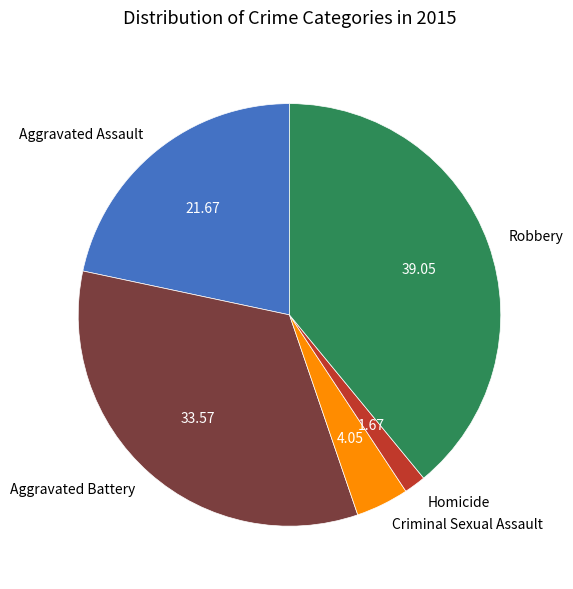

Rank the categories by value from highest to lowest.

Robbery, Aggravated Battery, Aggravated Assault, Criminal Sexual Assault, Homicide